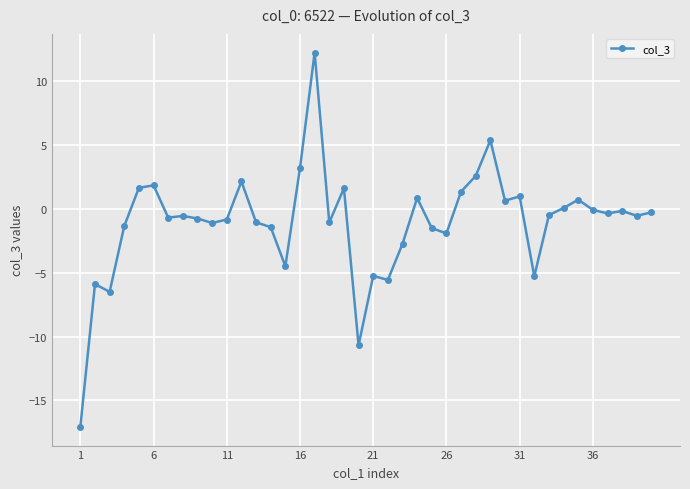

How many distinct data groups are displayed?

1